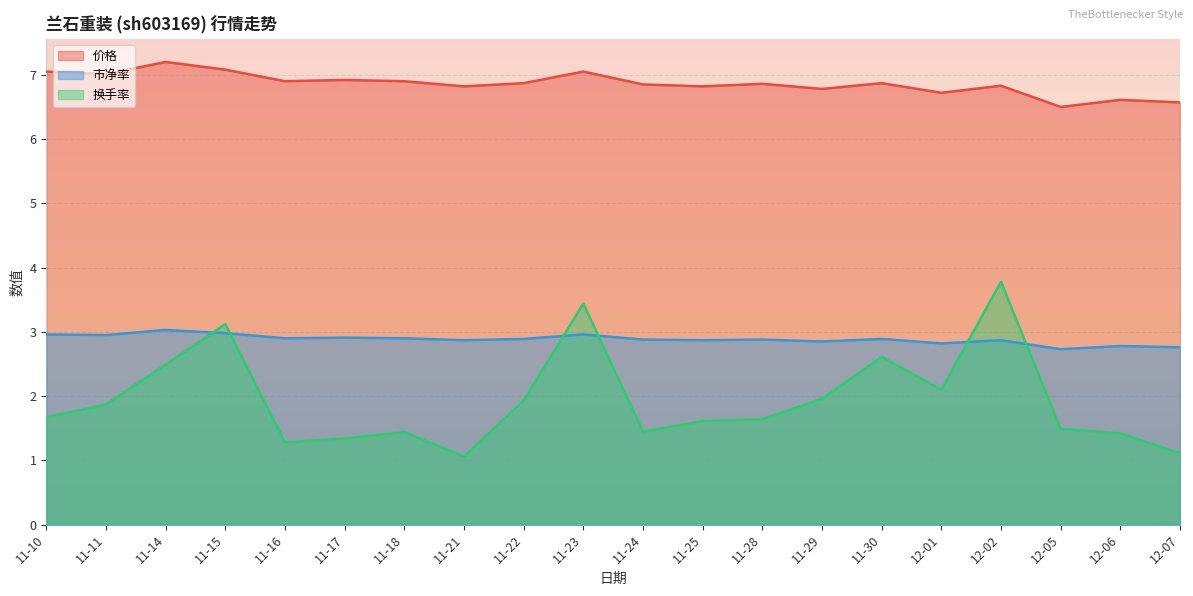

What are all the series names shown in the legend?

价格, 市净率, 换手率